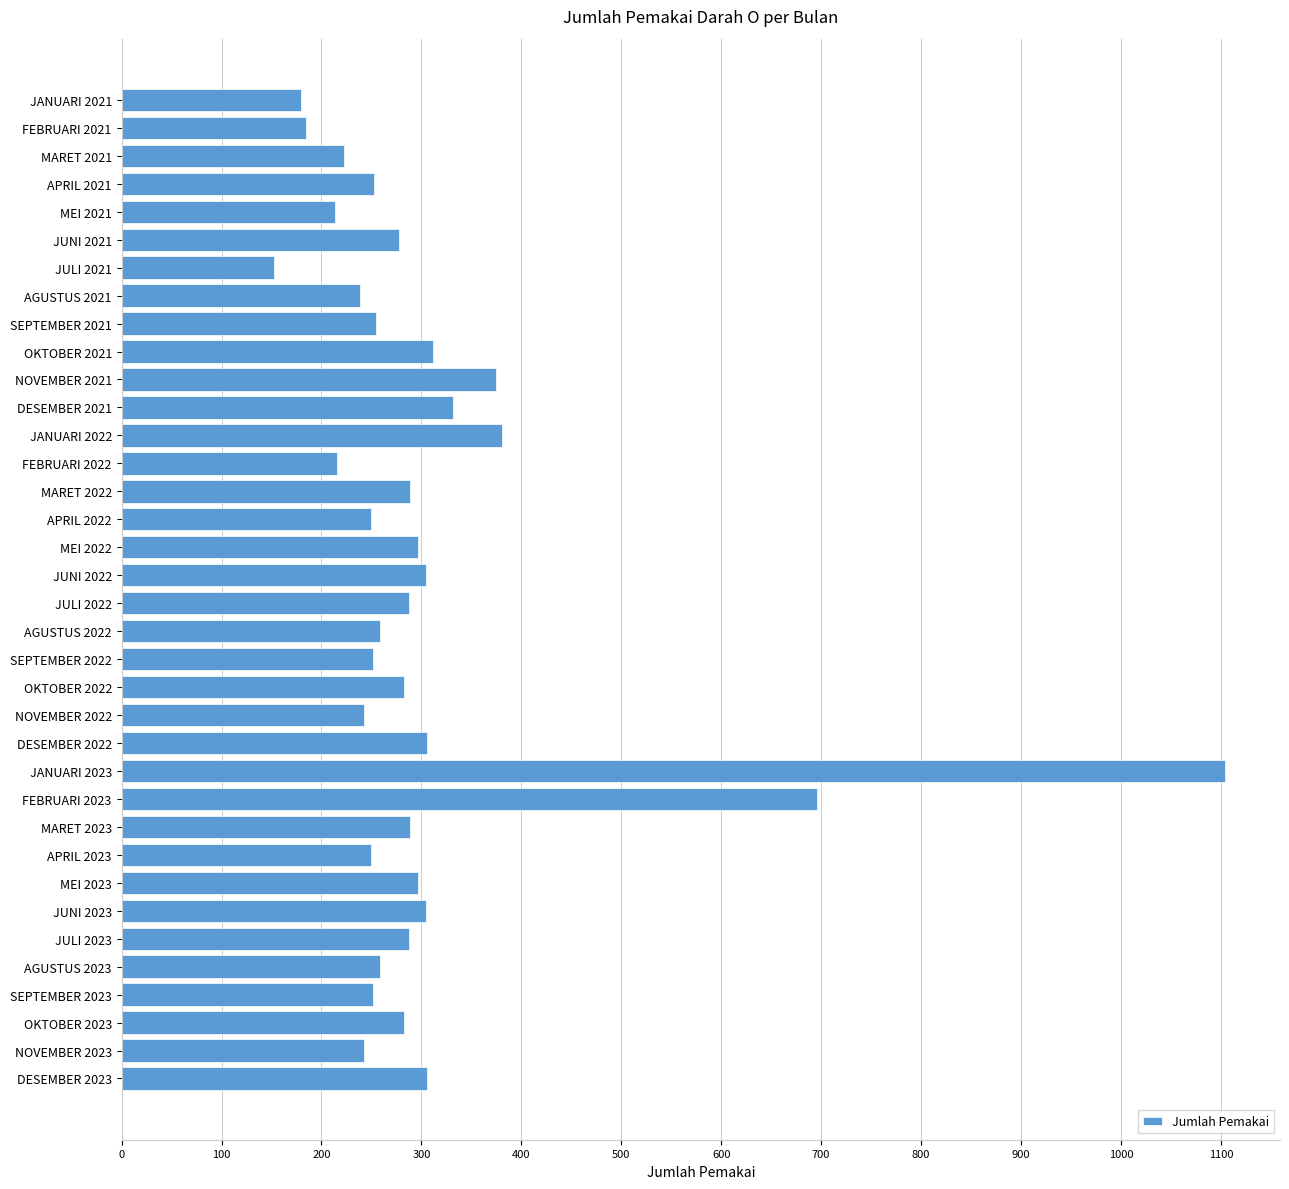

At which label is the value closest to 628?

FEBRUARI 2023